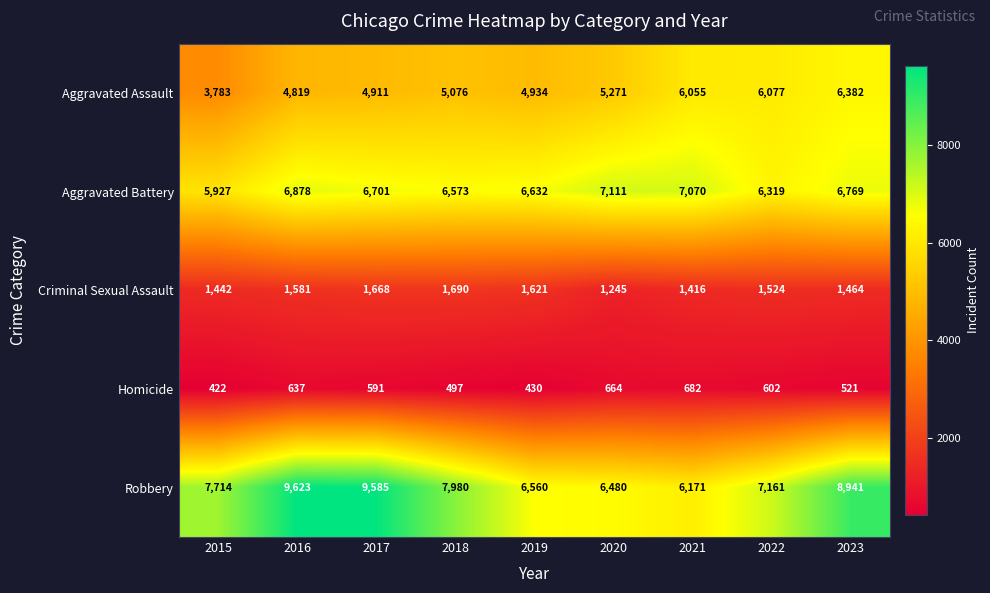

How many distinct data groups are displayed?

5